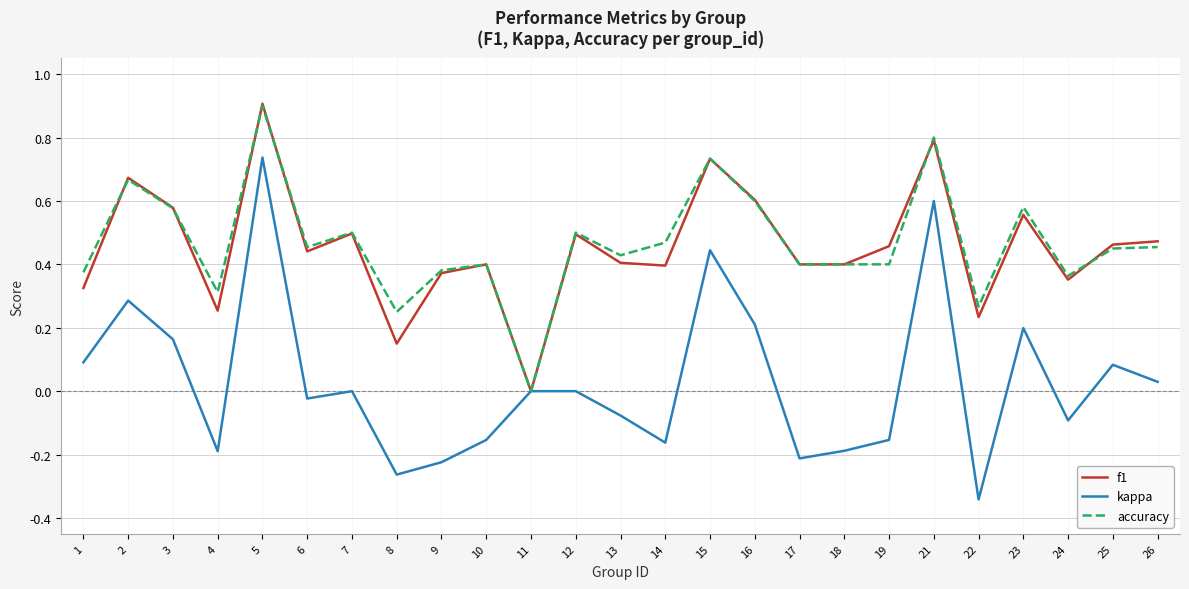

Does the chart have visible grid lines?

Yes